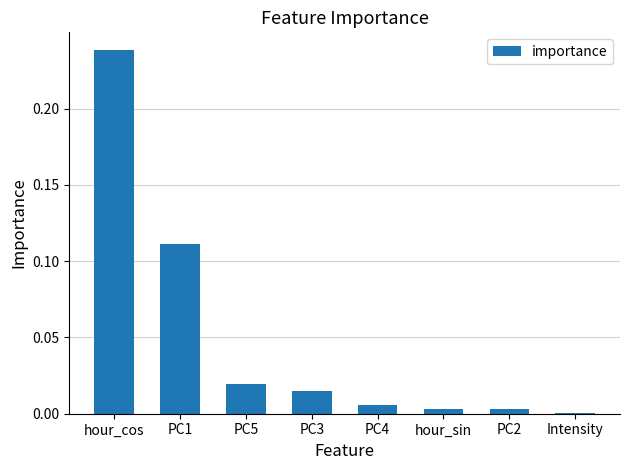

Are the bars horizontal?

No